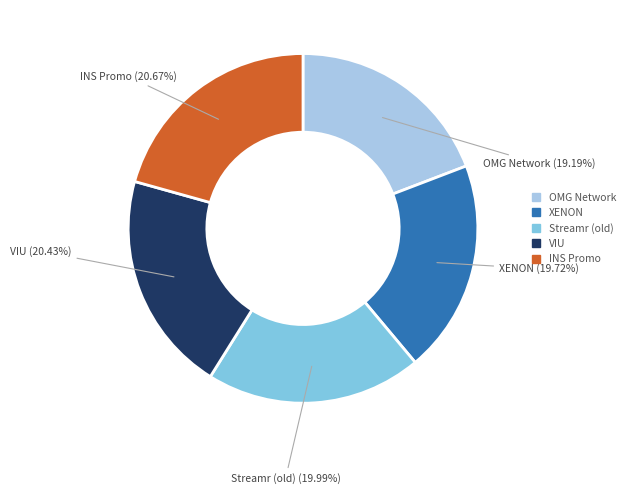

Does any single category account for the majority?

No